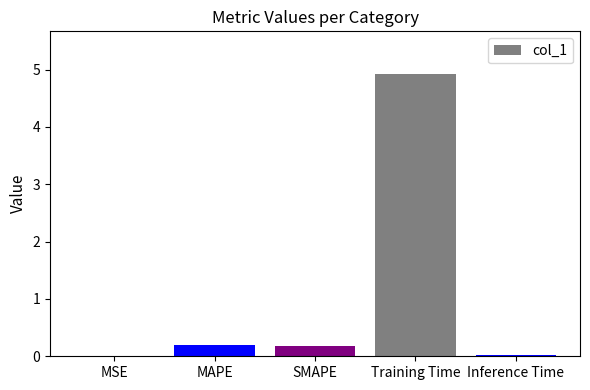

What is the sum of the values at Training Time and MAPE?

5.1